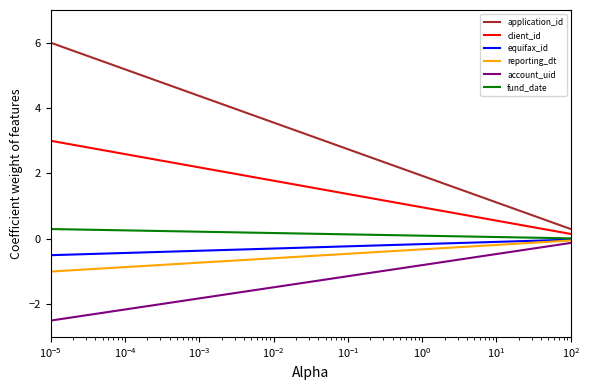

True or false: account_uid and client_id intersect in this chart.

False